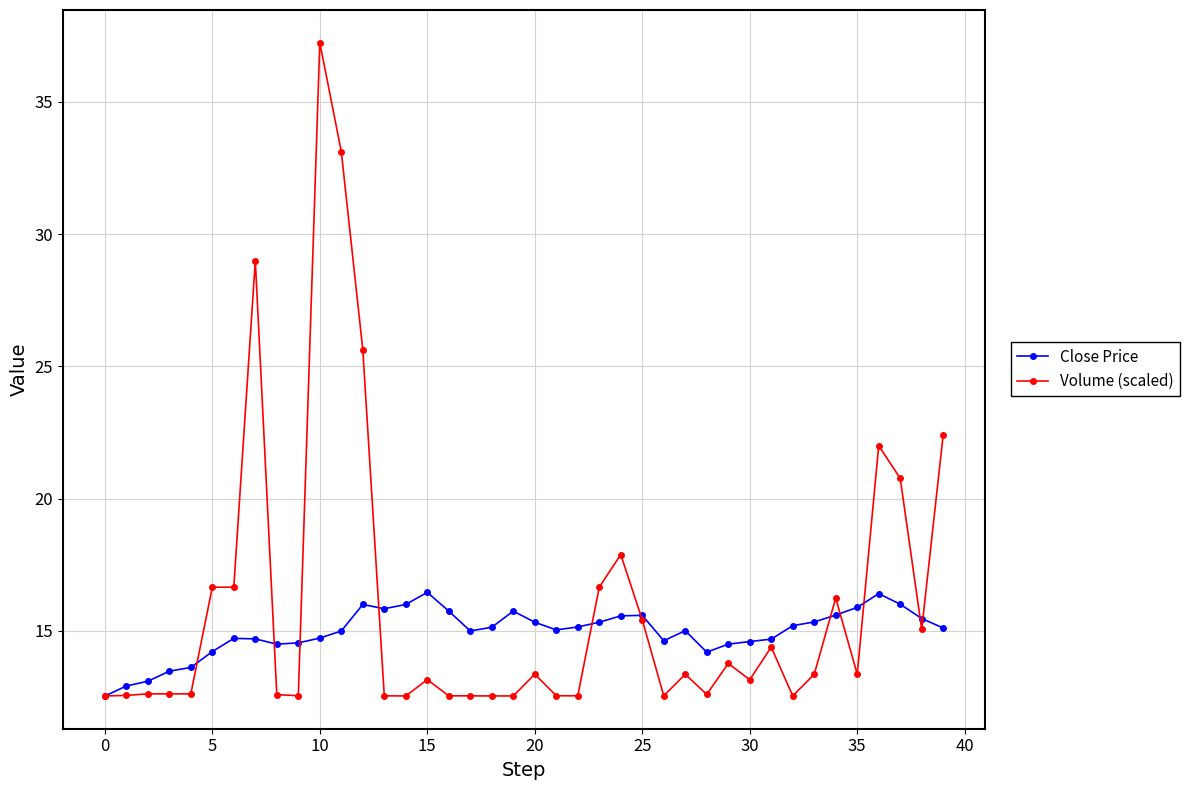

What is the value of the Volume (scaled) point at the 24th from the left?

16.7